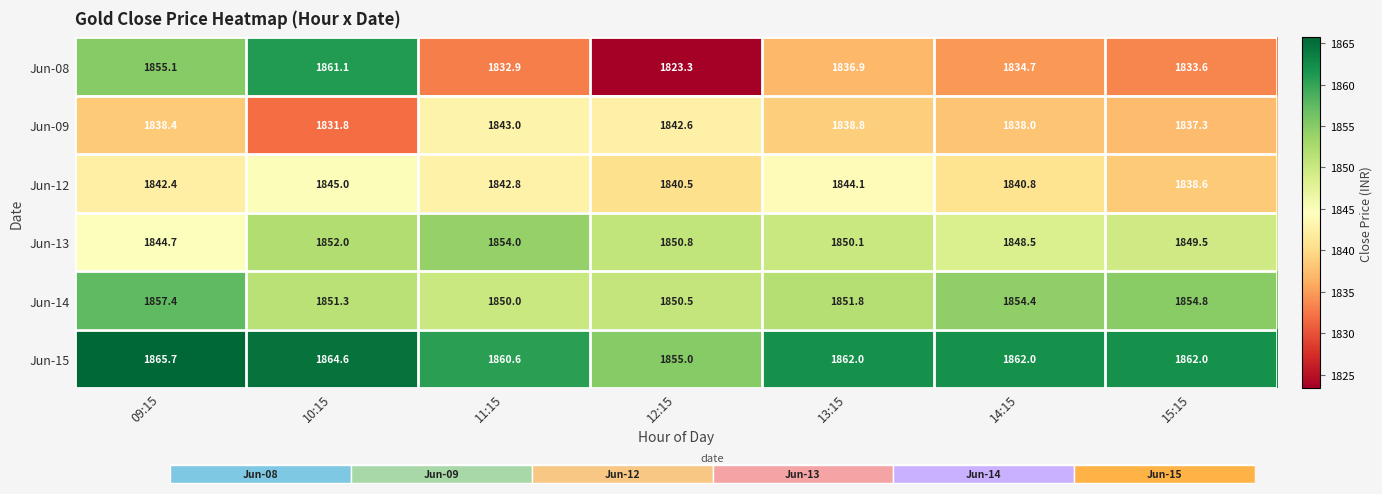

What is the difference between the Jun-09 values at 09:15 and 11:15?

4.6